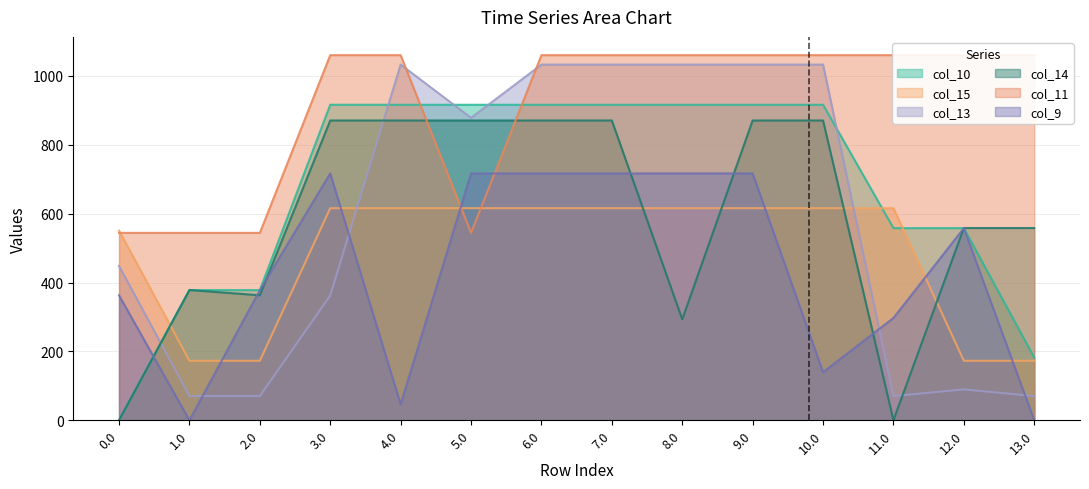

Between 13.0 and 3.0, which is larger?

3.0